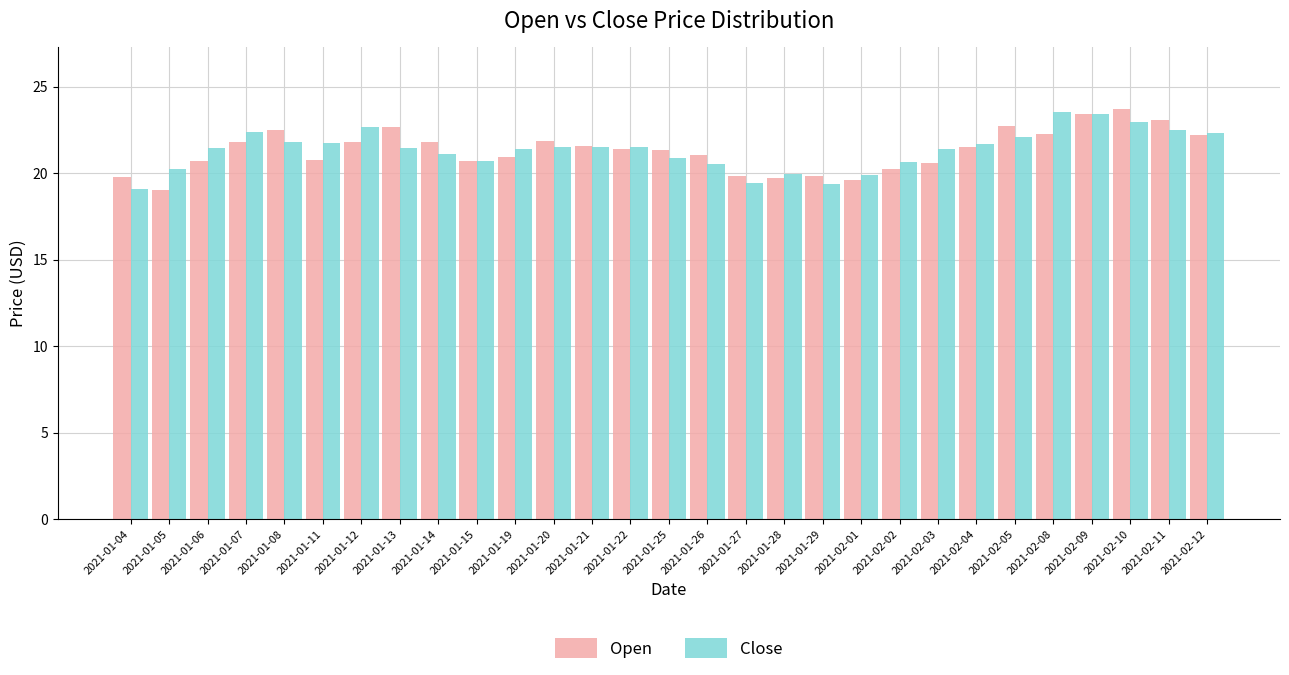

What is the label of the 29th bar from the left?

2021-02-12